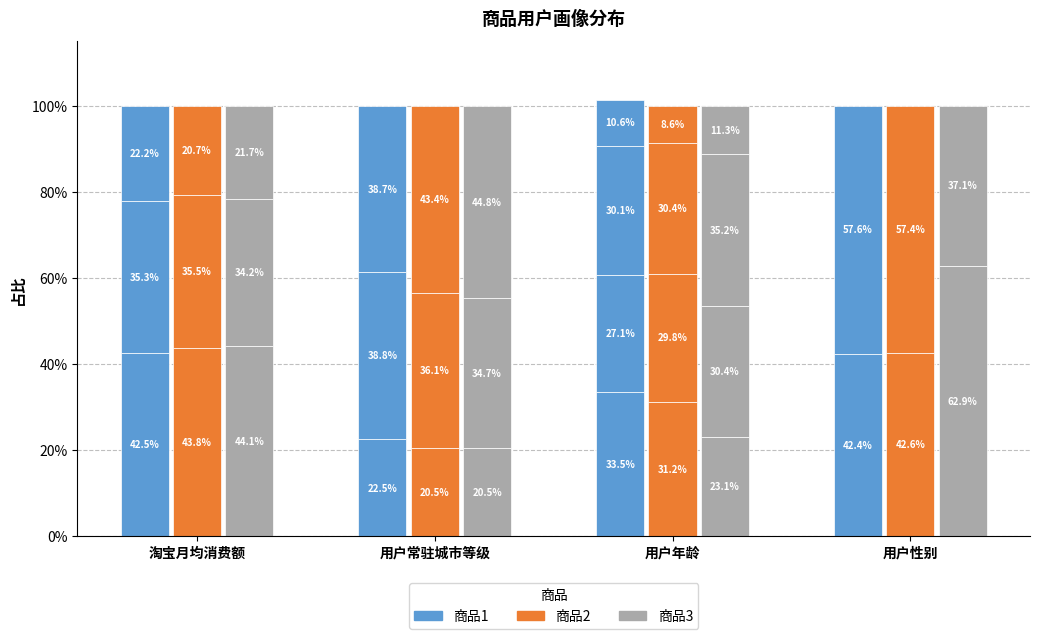

How many 商品1 values are between 0 and 1?

12